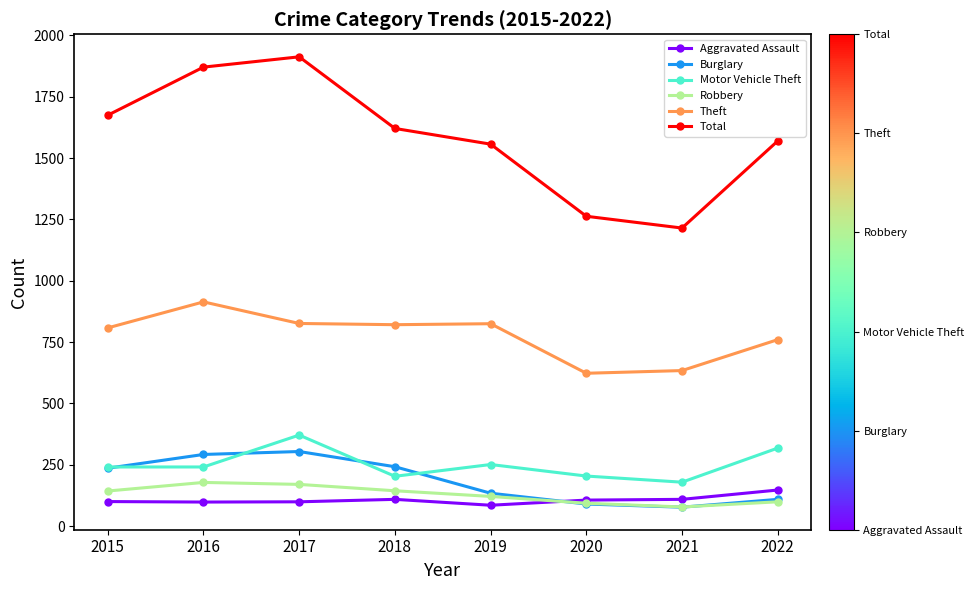

Where is the first local maximum for Total?

2017